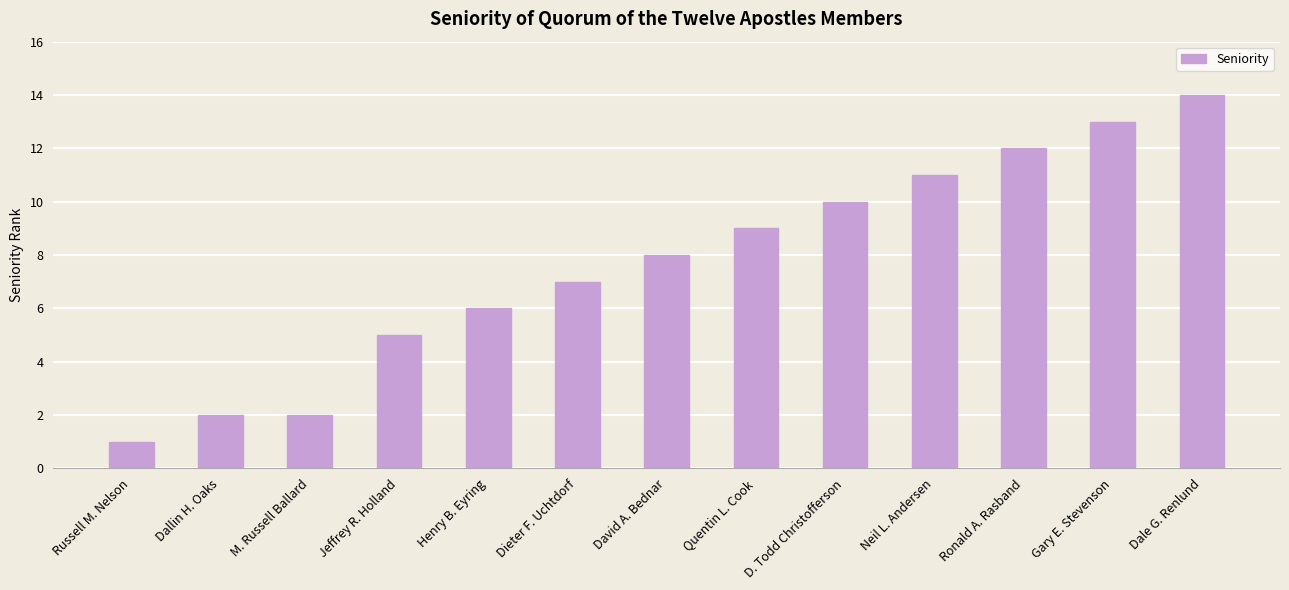

Where is the data nearest to the value 7?

Dieter F. Uchtdorf